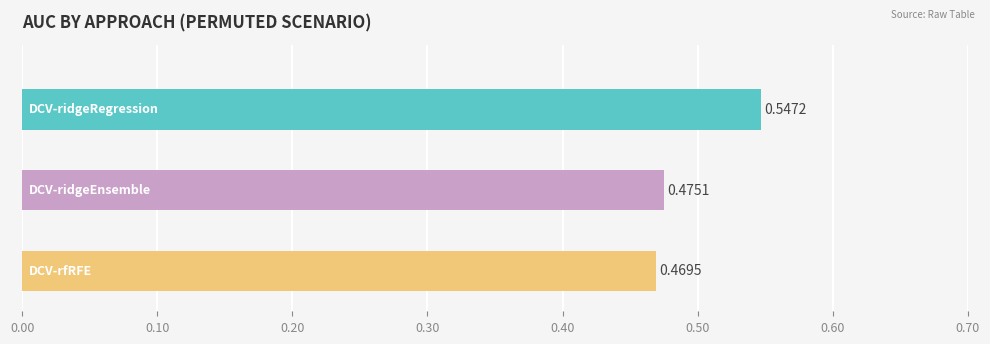

What is the difference between the maximum and minimum values in the DCV-ridgeEnsemble series?

0.1